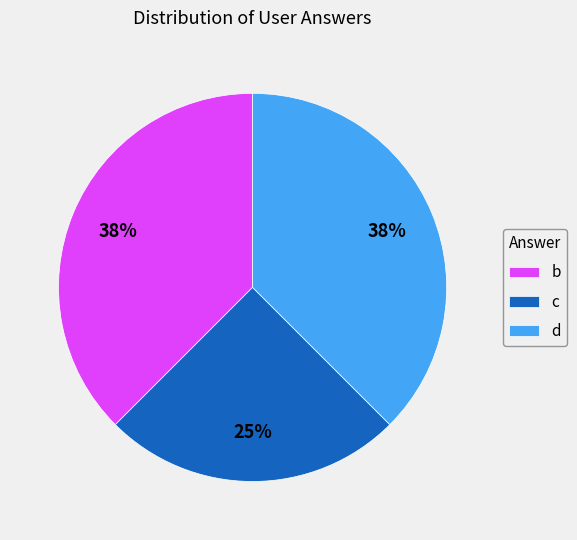

Do d and c together represent more than half of the pie?

Yes